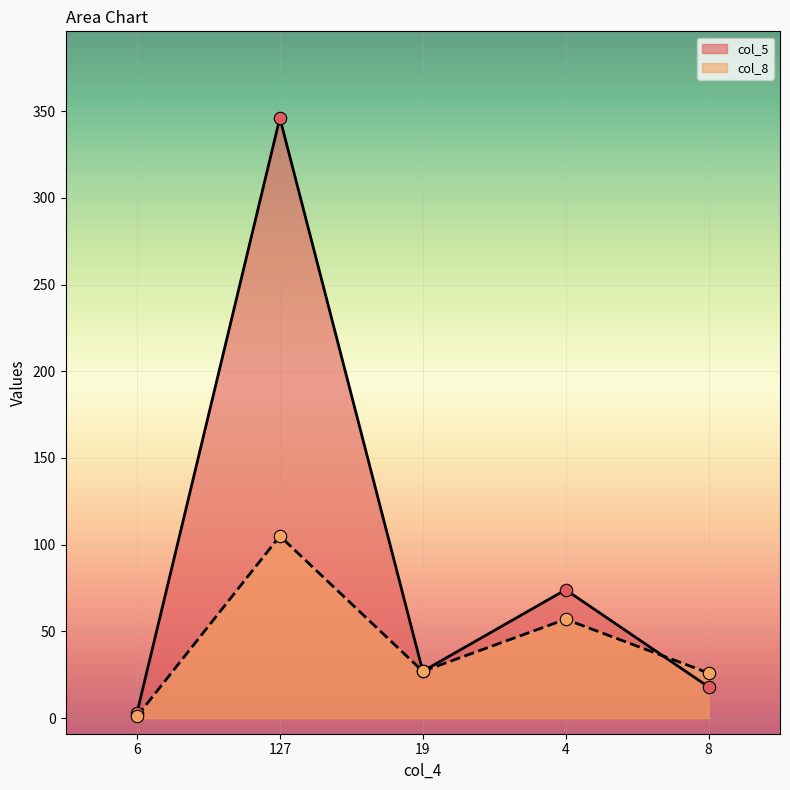

Is the value of col_8 at 4 greater than the value of col_5 at 4?

No